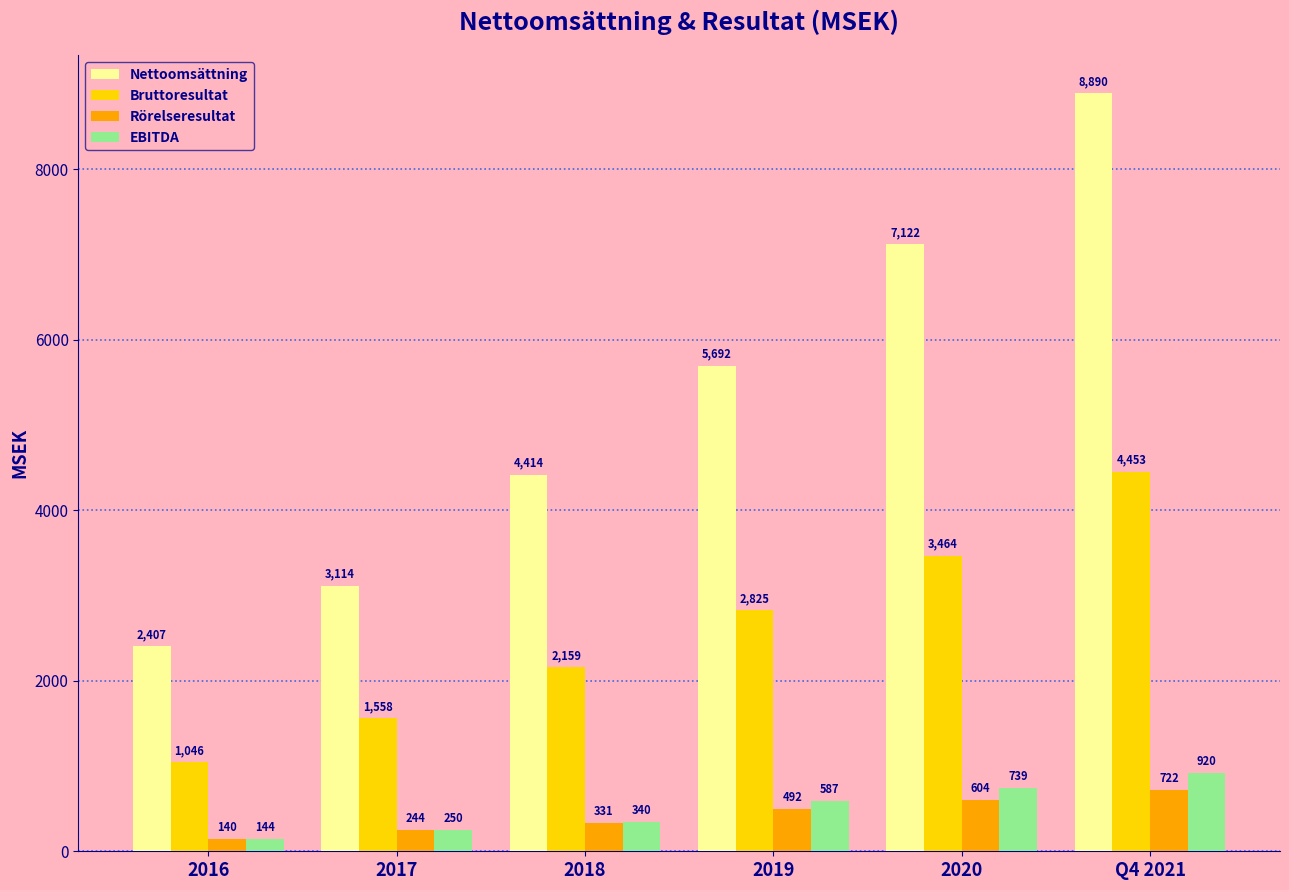

Which category has the highest value in the Bruttoresultat series?

Q4 2021